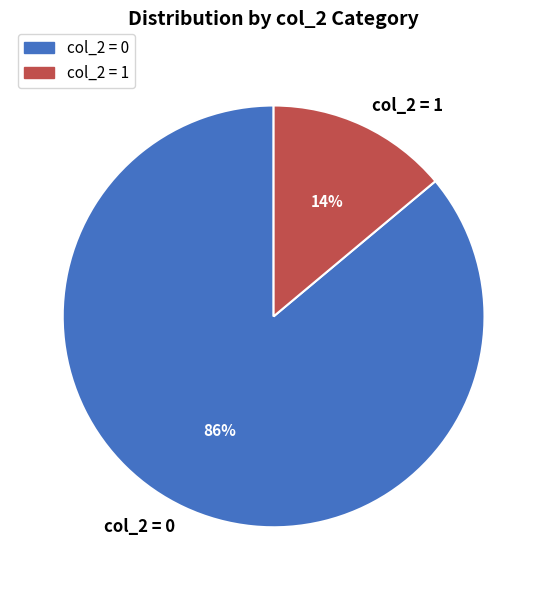

Is it true that col_2 = 0 is 86% of the pie?

True